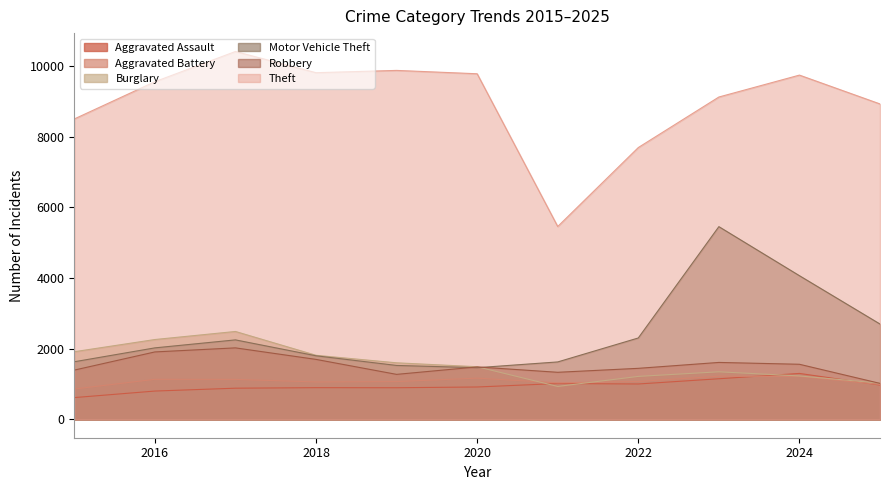

Reading left to right, transcribe all the data shown in this chart.

Aggravated Assault: 615	800	881	896	894	915	1013	1000	1148	1299	970
Aggravated Battery: 858	1132	1130	1058	1068	1166	1032	1071	1221	1214	987
Burglary: 1913	2258	2486	1812	1599	1488	931	1215	1345	1228	1024
Motor Vehicle Theft: 1629	2022	2248	1798	1525	1461	1624	2302	5452	4064	2696
Robbery: 1393	1907	2022	1696	1272	1483	1331	1443	1610	1558	1017
Theft: 8499	9553	10408	9808	9873	9778	5456	7690	9120	9740	8924